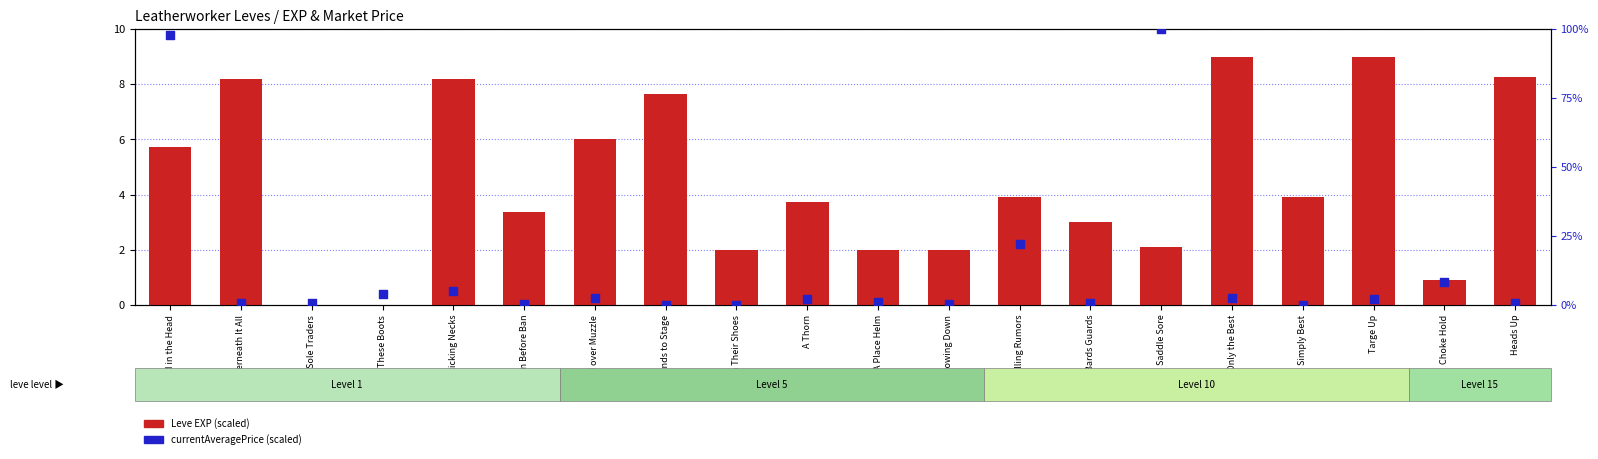

Which series contains the lowest Y value?

currentAveragePrice (scaled)